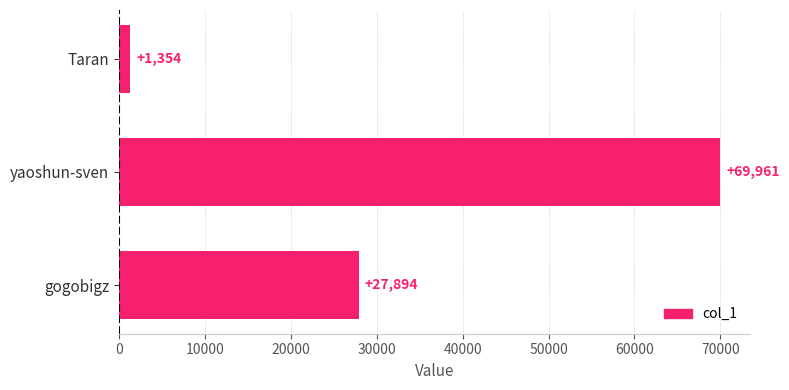

How many data points does each series have?

3